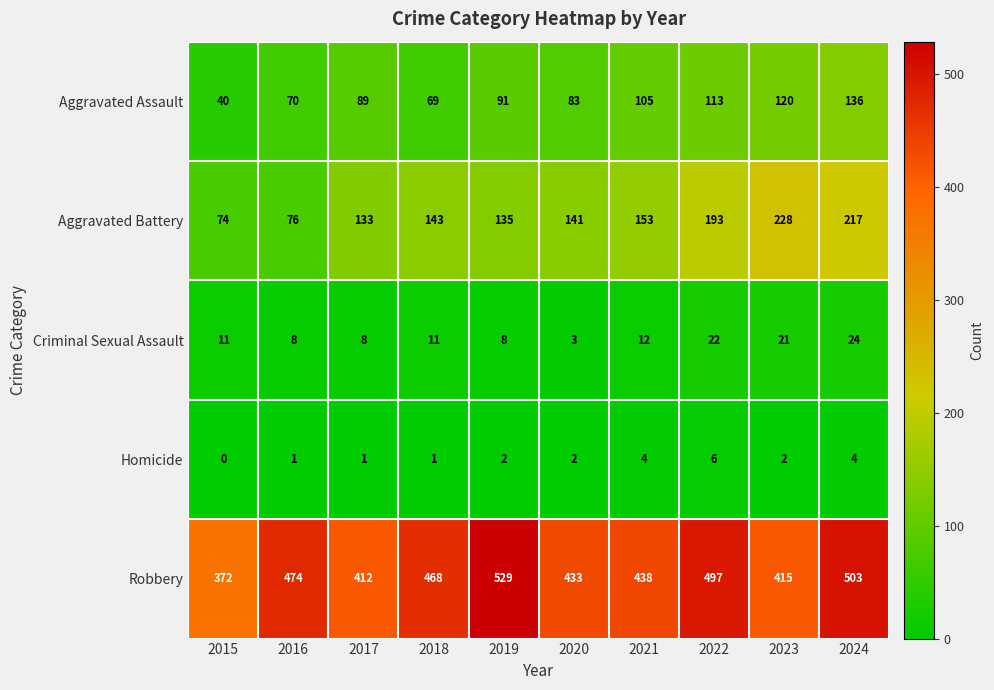

At which category does the chart reach its minimum across all series?

2015